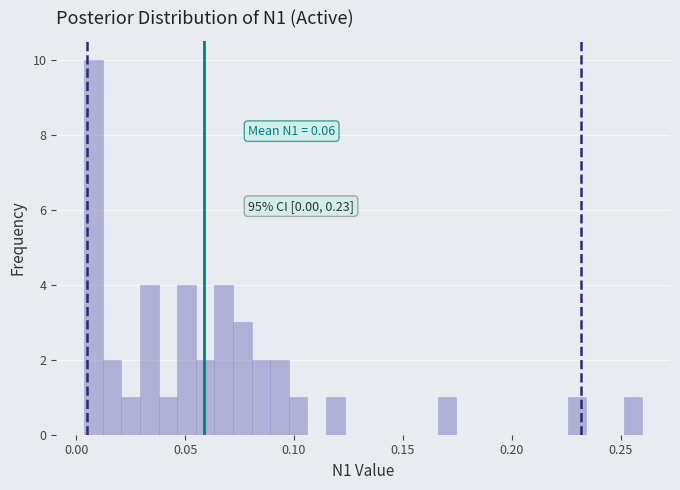

Read against the x-axis, roughly where is the centre of the tallest bar?

0.010